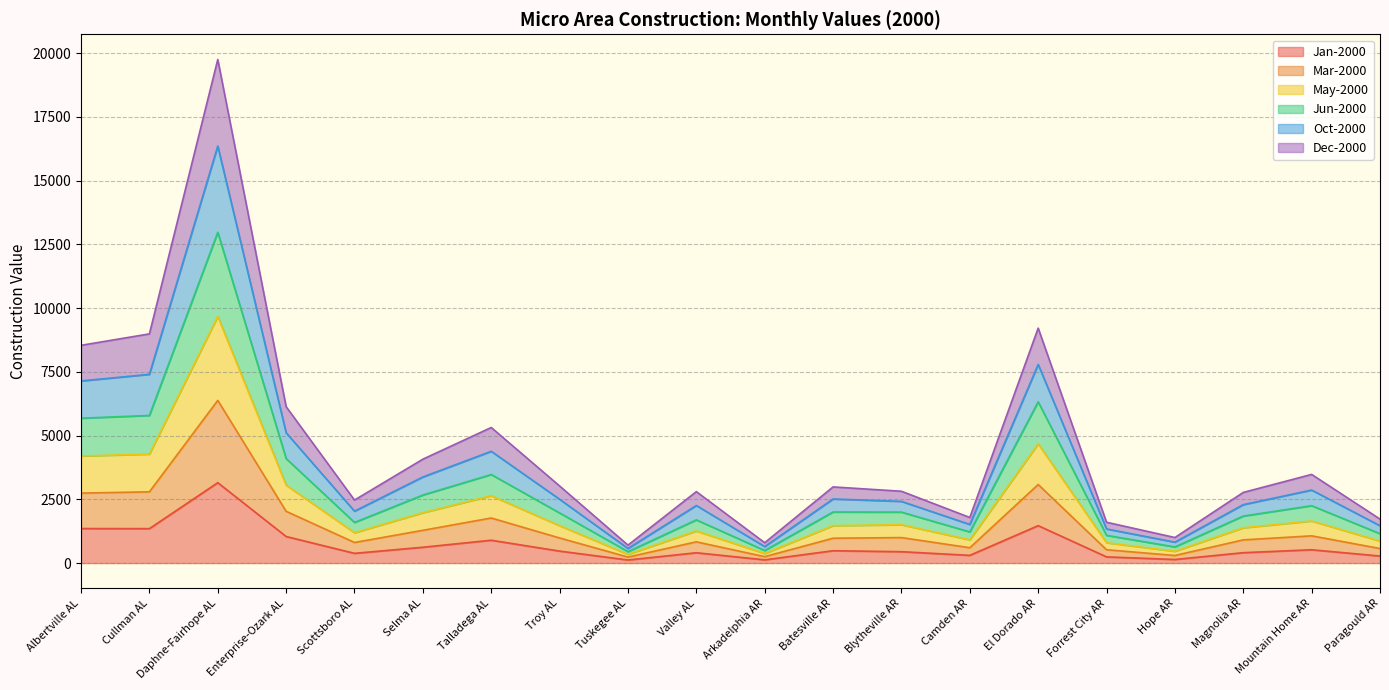

Which category has the lowest value in the Jan-2000 series?

Tuskegee AL